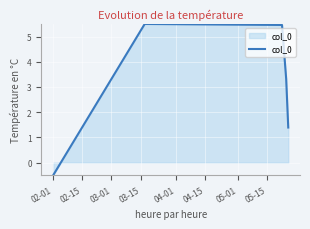

What is the greatest value displayed?

5.5